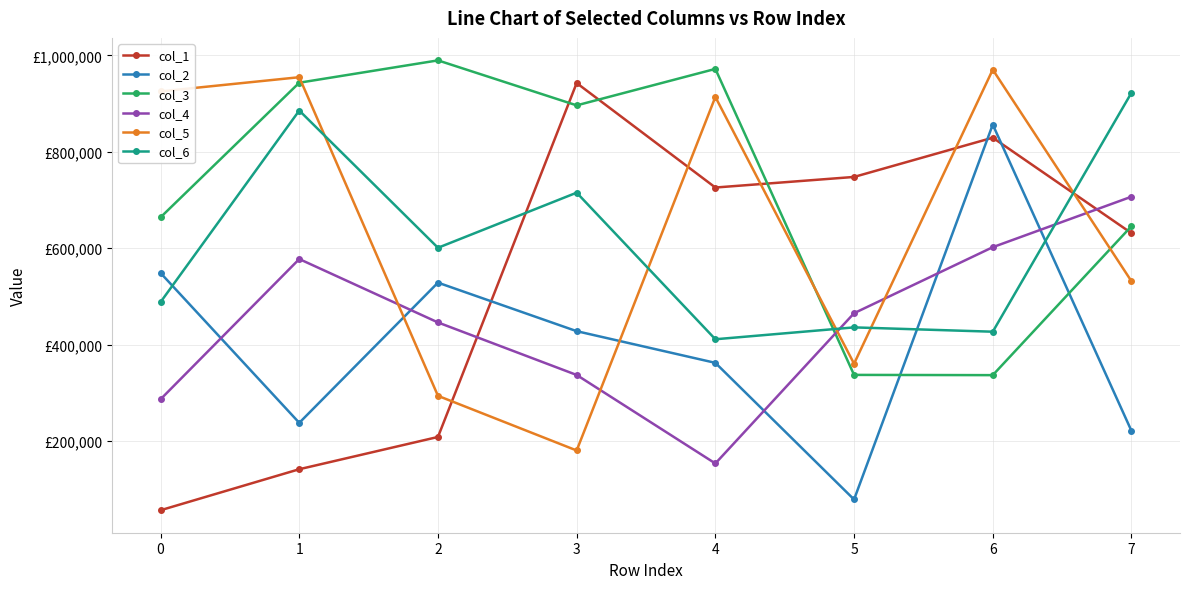

What are all the series names shown in the legend?

col_1, col_2, col_3, col_4, col_5, col_6